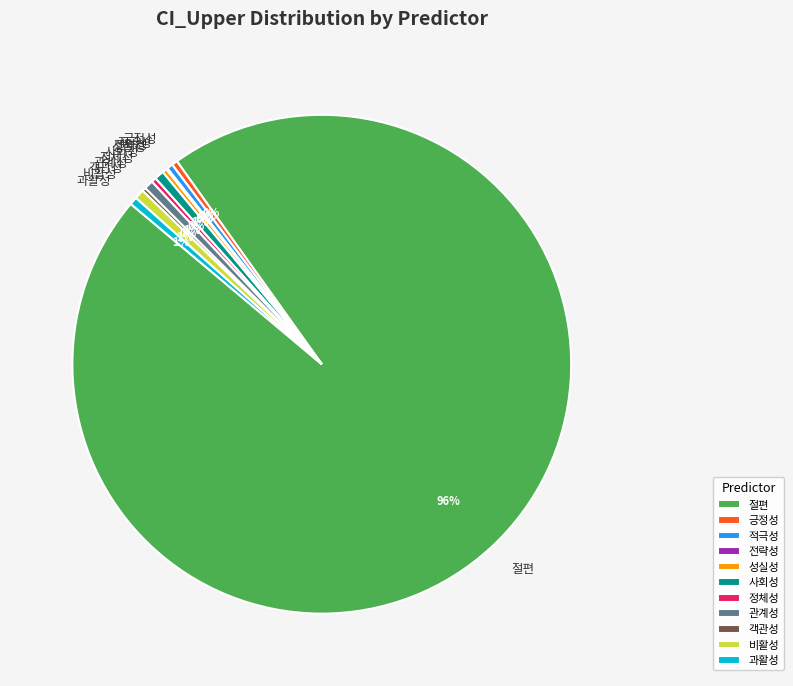

Combined, do 사회성 and 절편 account for over 50%?

Yes